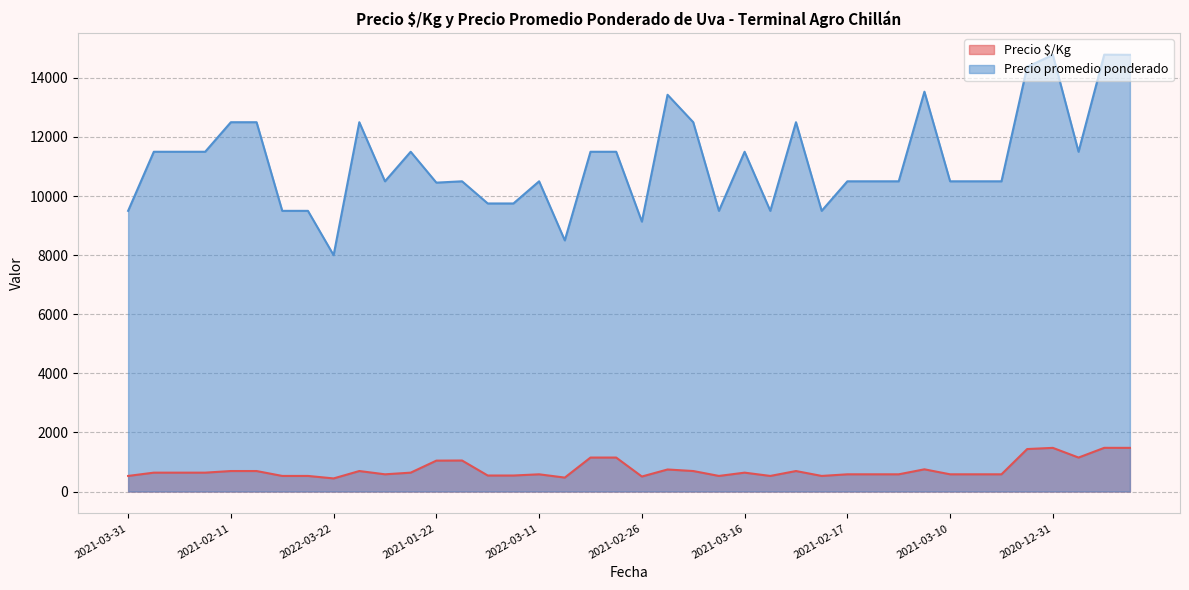

True or false: Precio $/Kg and Precio promedio ponderado intersect in this chart.

False